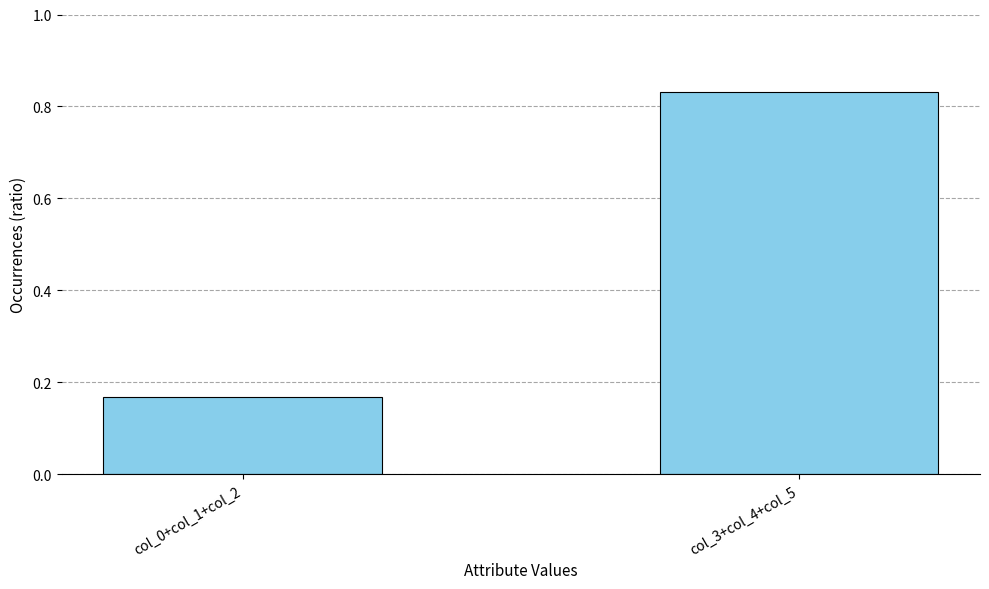

True or false: the data shows 0.3 at col_0+col_1+col_2.

False